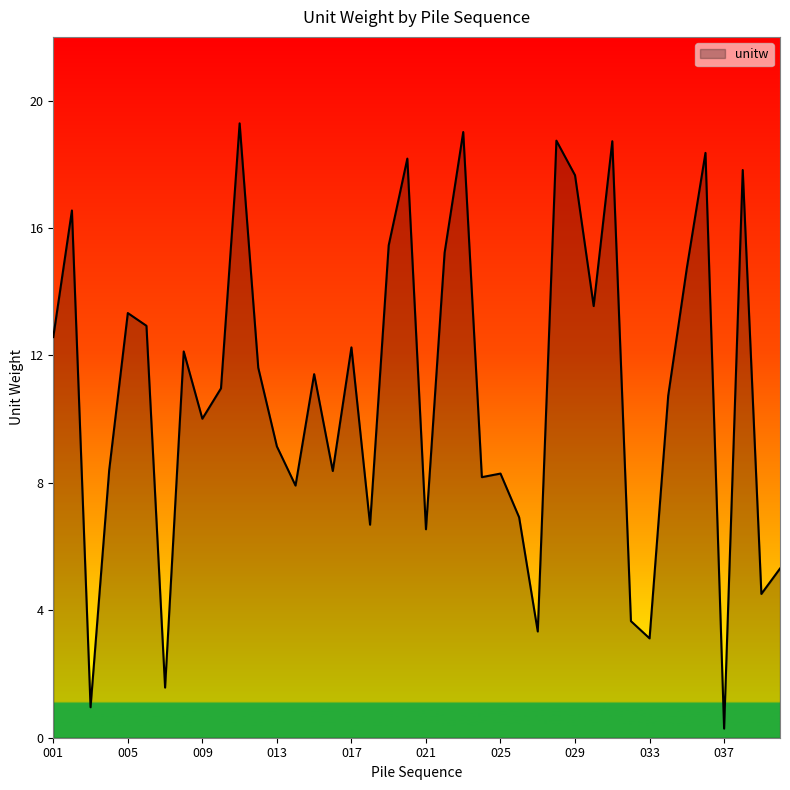

What is the difference between the maximum and minimum values?

19.0